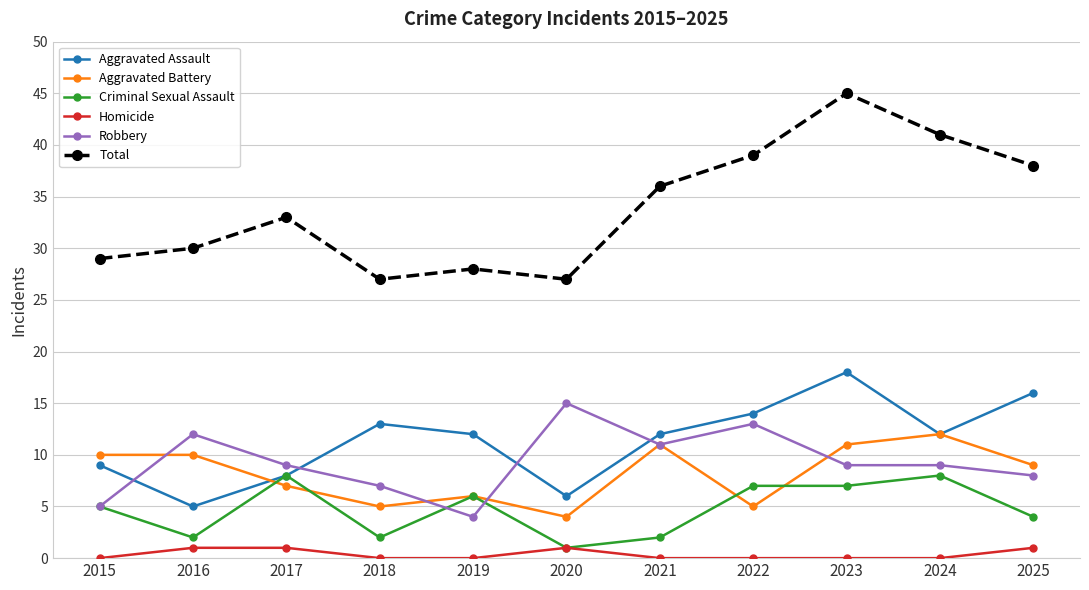

What are all the series names shown in the legend?

Aggravated Assault, Aggravated Battery, Criminal Sexual Assault, Homicide, Robbery, Total